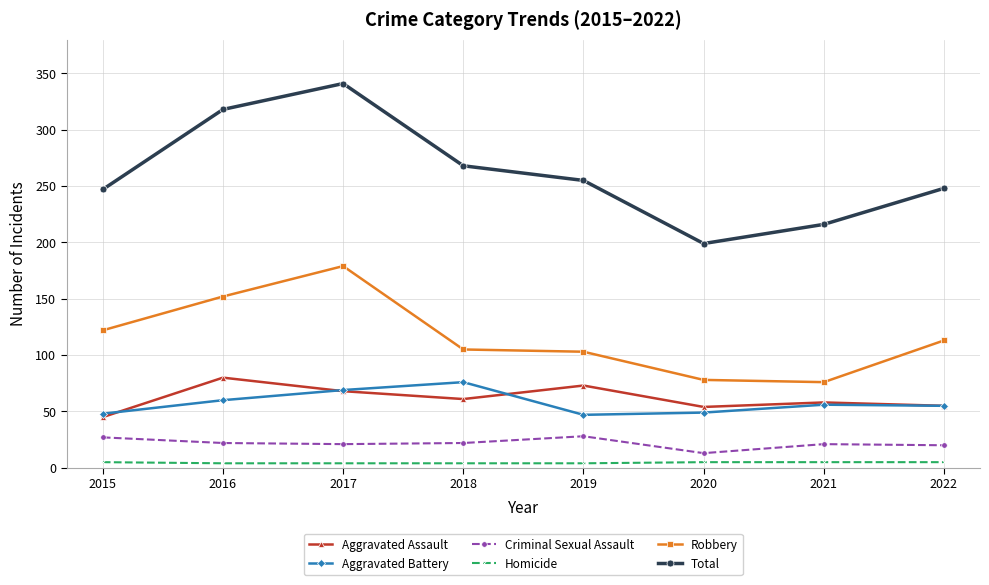

What are all the series names shown in the legend?

Aggravated Assault, Aggravated Battery, Criminal Sexual Assault, Homicide, Robbery, Total